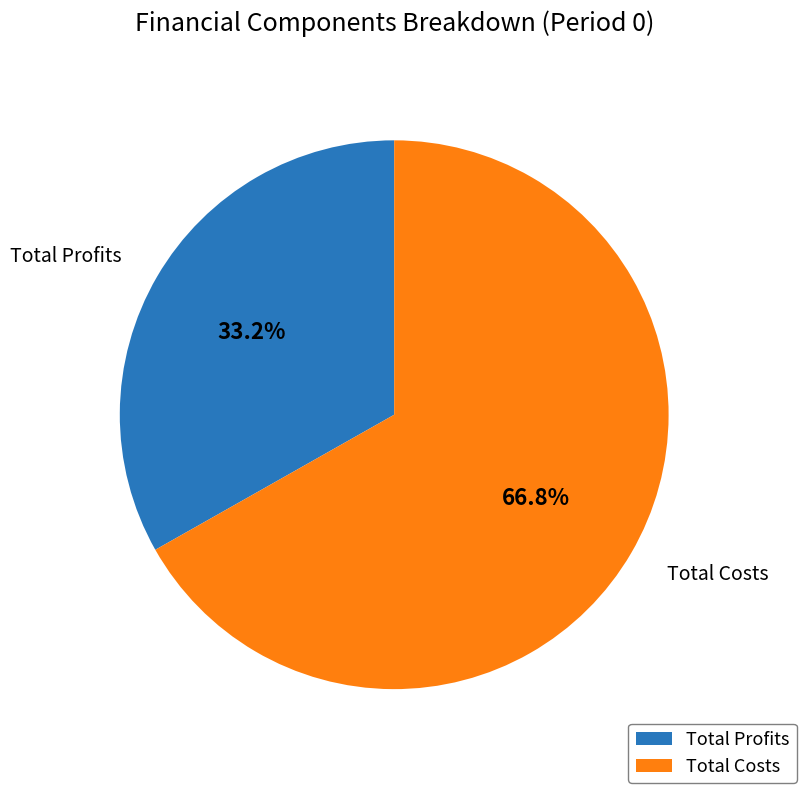

How many segments does this pie chart have?

2